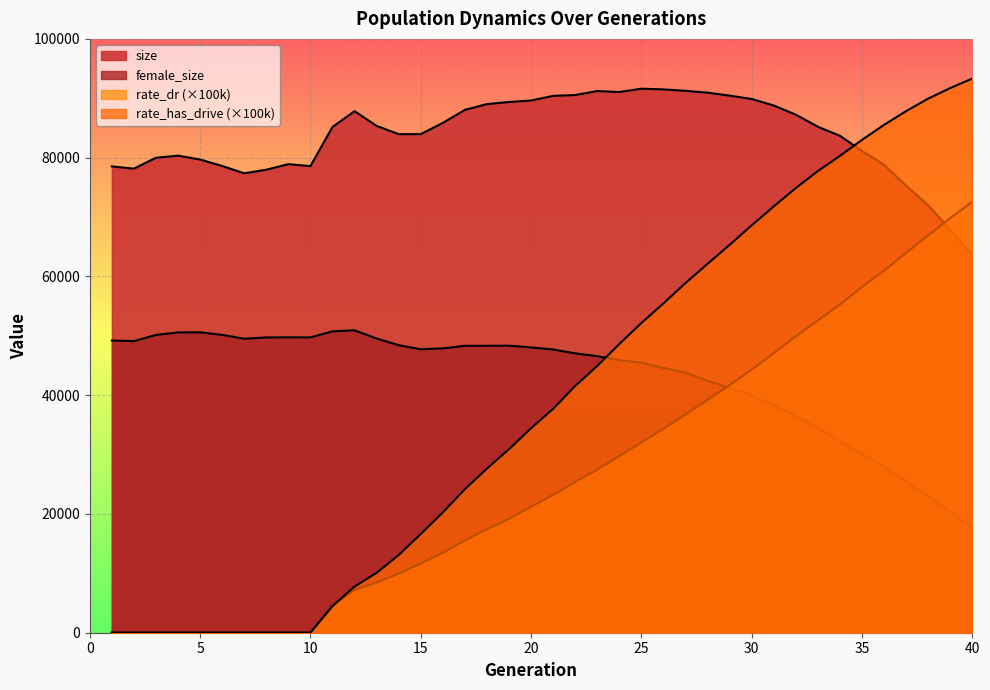

What is the total value across all series at 26?

225872.7